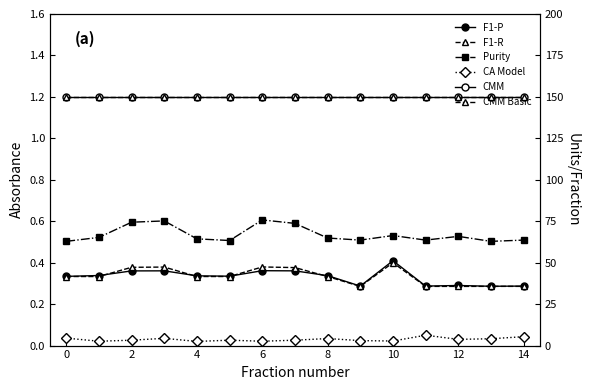

Which series has the widest spread of values?

F1-P